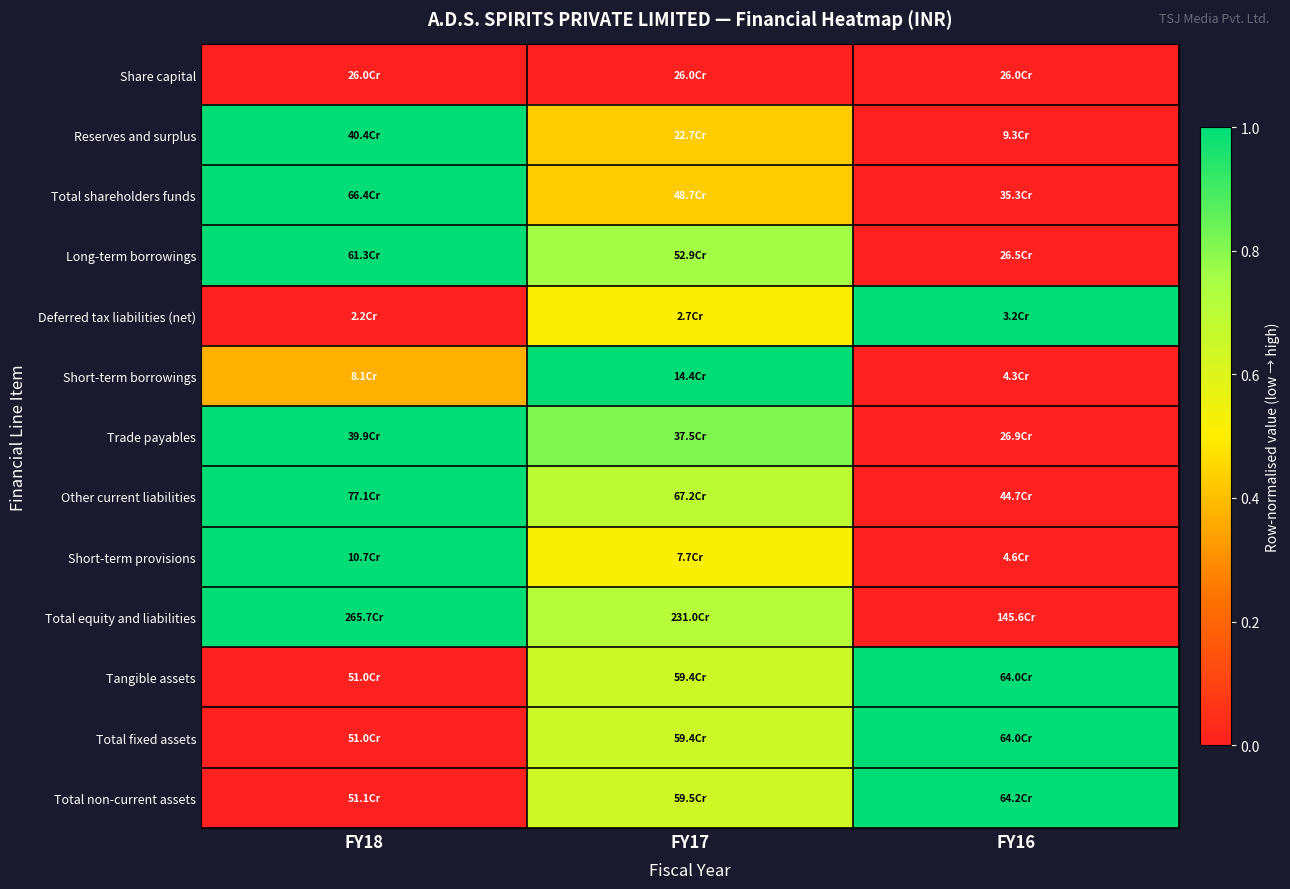

Which series changed the most between FY18 and FY17?

Tangible assets